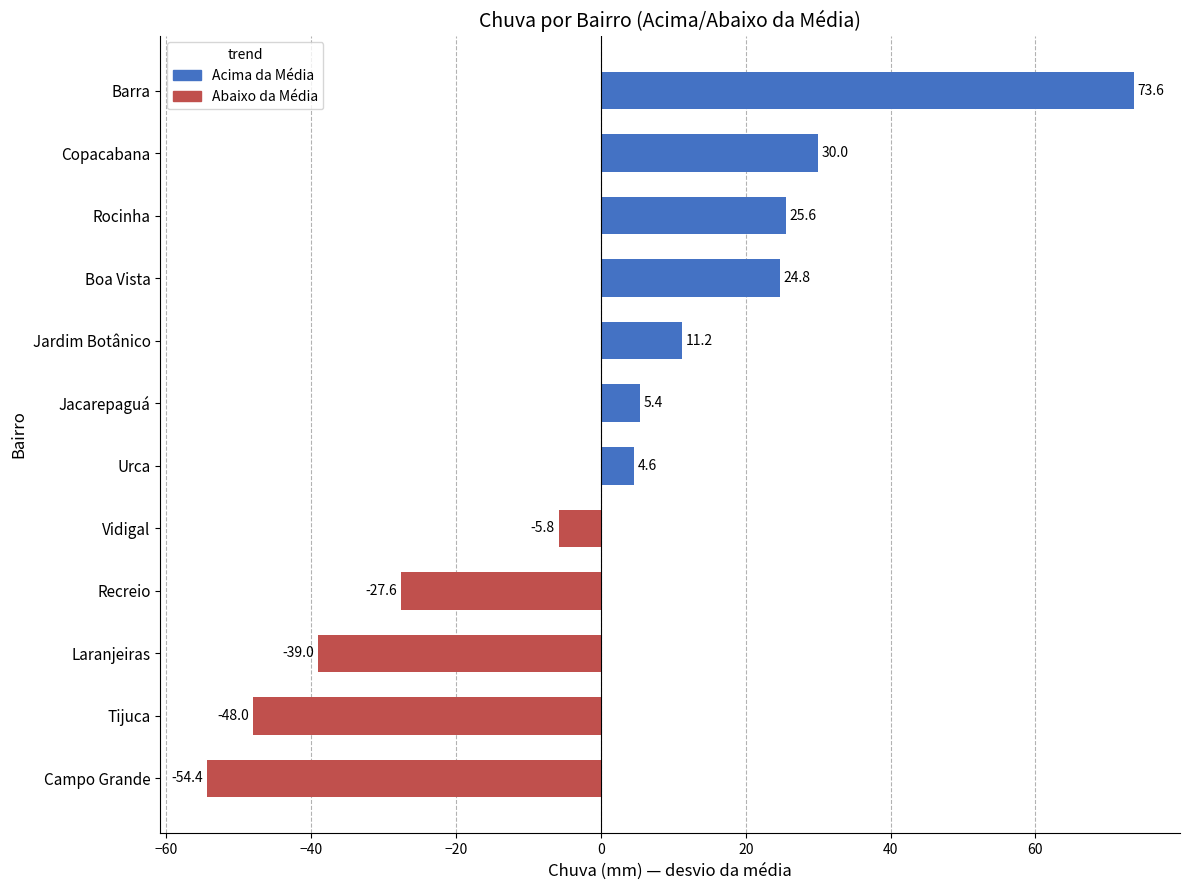

Rank the categories by value from highest to lowest.

Barra, Copacabana, Rocinha, Boa Vista, Jardim Botânico, Jacarepaguá, Urca, Vidigal, Recreio, Laranjeiras, Tijuca, Campo Grande